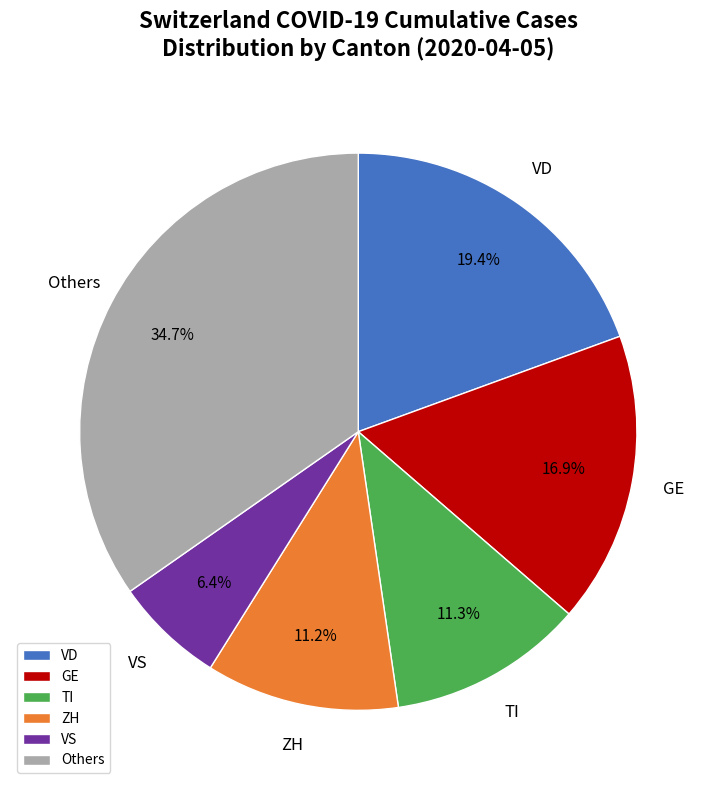

How many segments does this pie chart have?

6